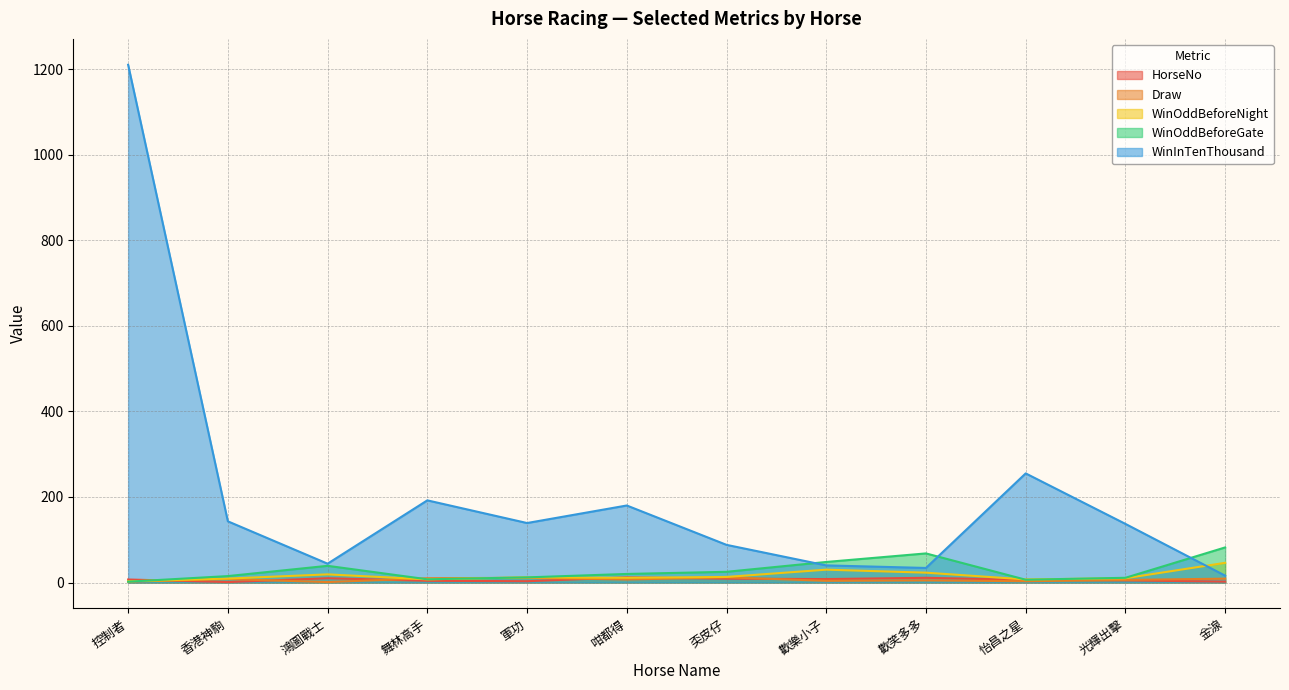

What is the sum of all WinOddBeforeGate values?

335.9